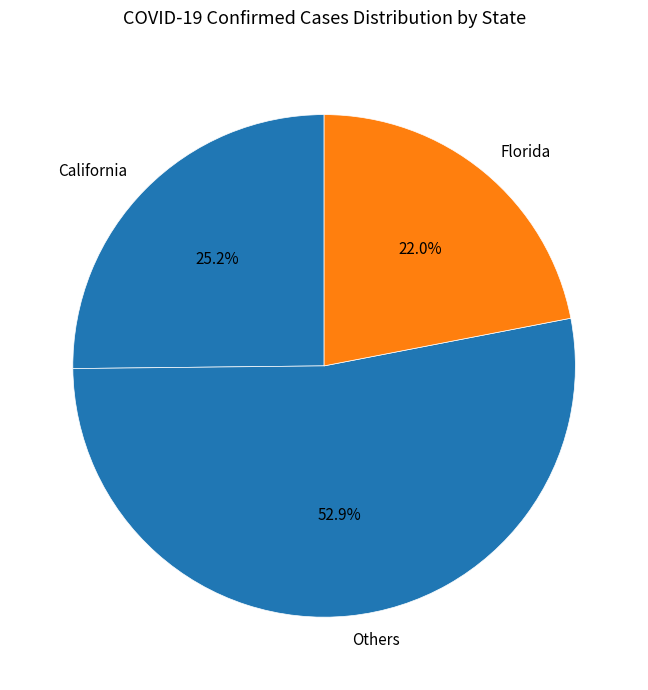

Which category has the biggest portion of the pie?

Others